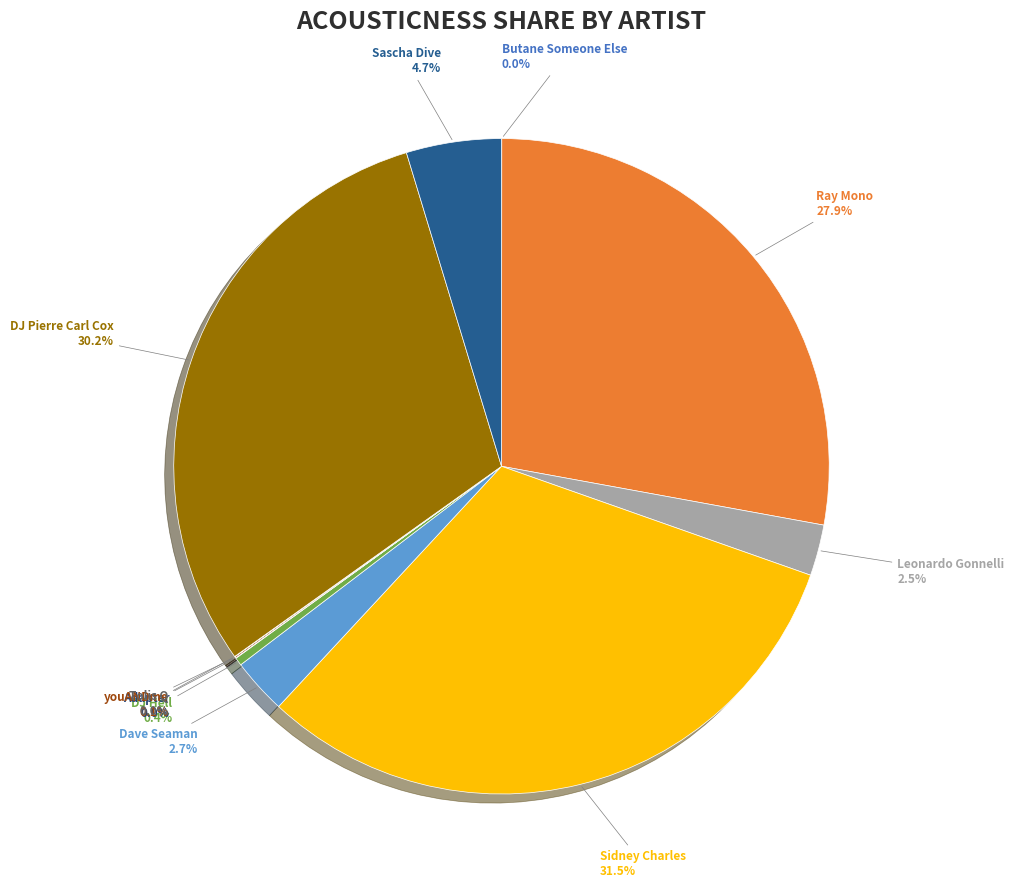

Count the number of slices in the pie.

11